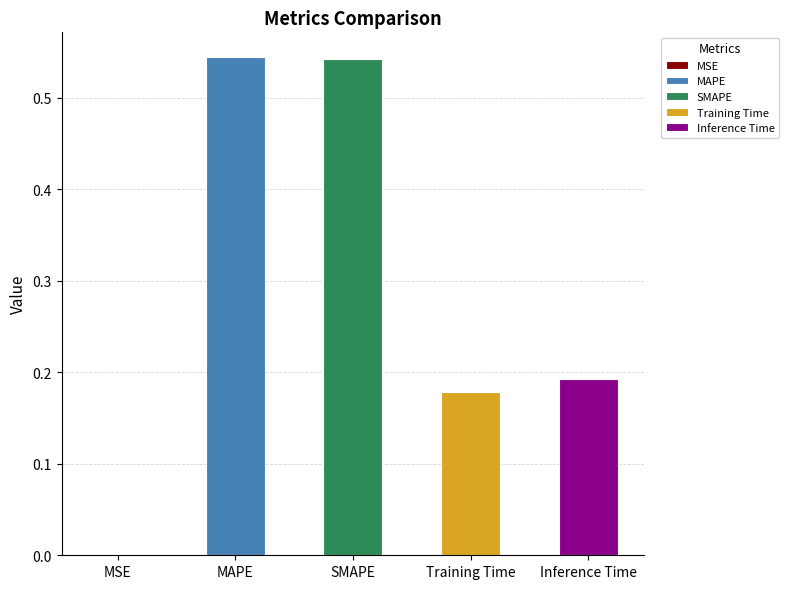

True or false: the data shows 0.1 at Training Time.

False